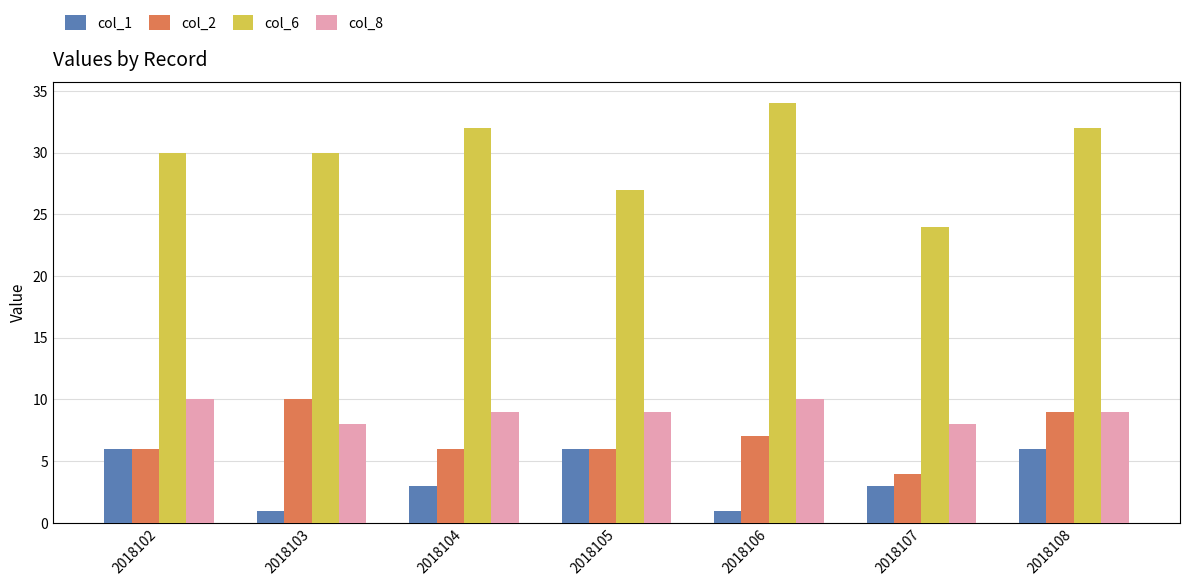

True or false: col_8 has a value of 9 at 2018105.

True